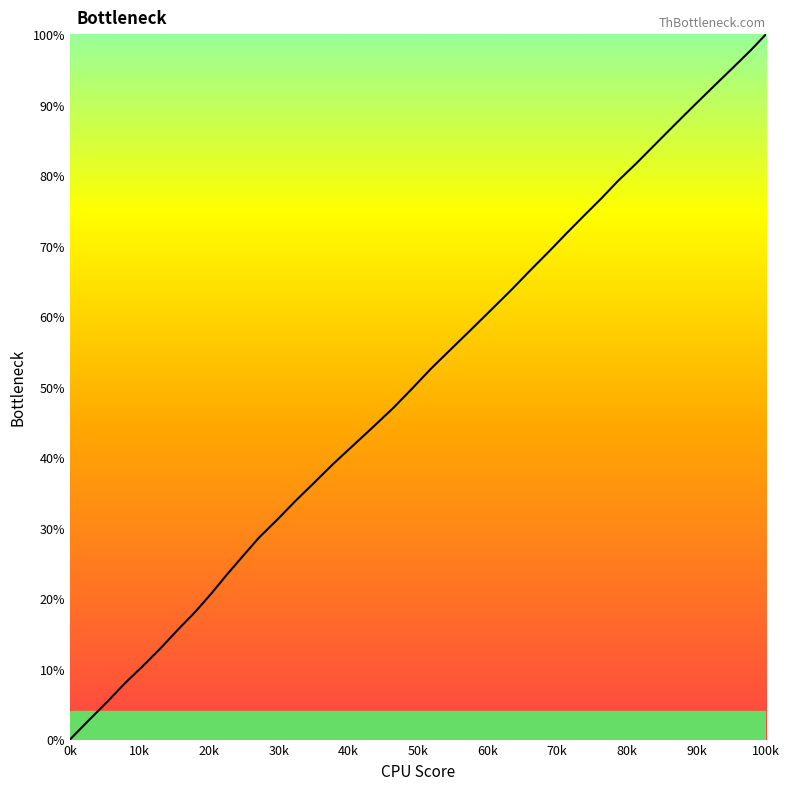

What is the average value?

51.0